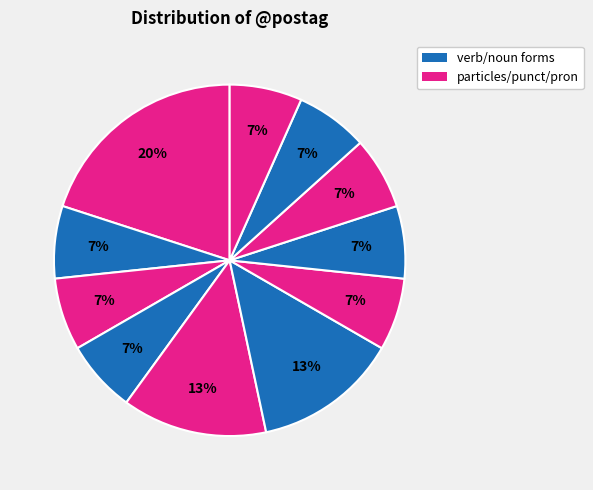

Does any single category account for the majority?

No